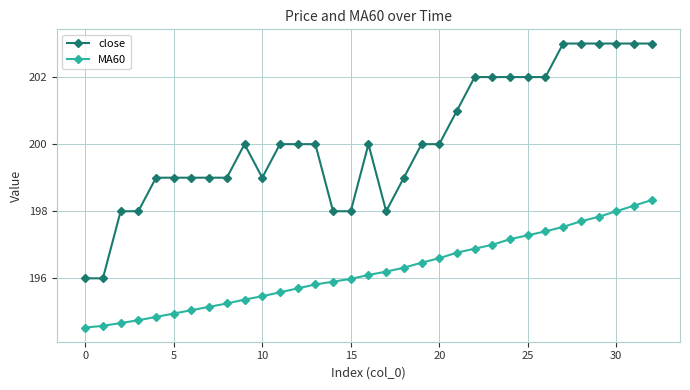

How many lines are shown in the chart?

2